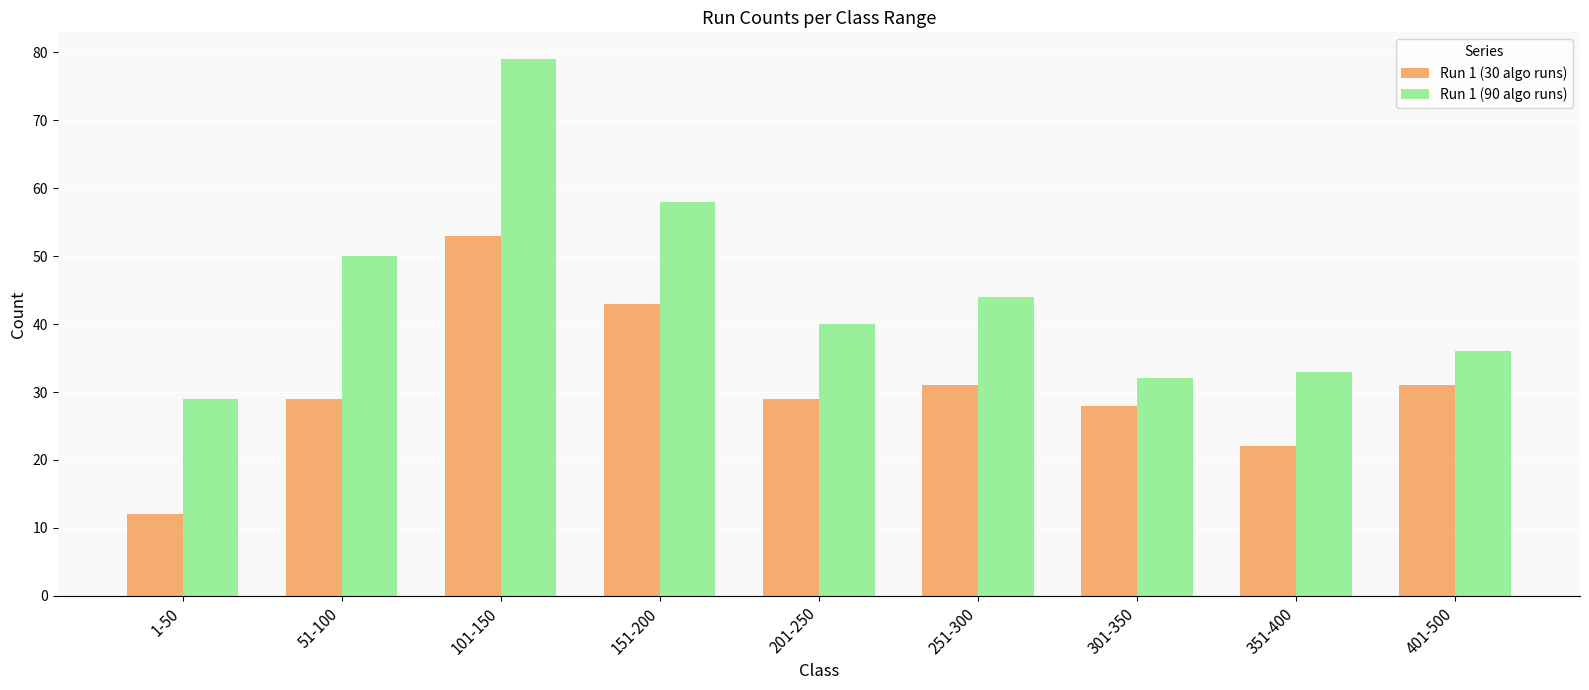

At which category is the sum across all series the highest?

101-150